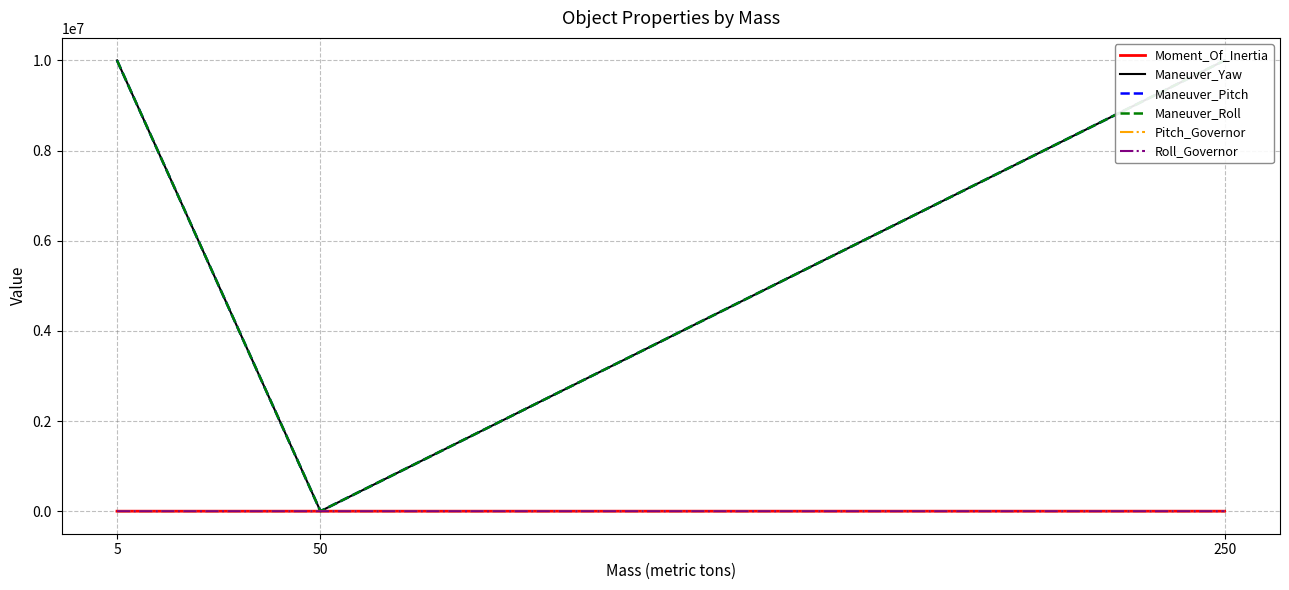

The Roll_Governor series shows 45.0 at 5. True or false?

True